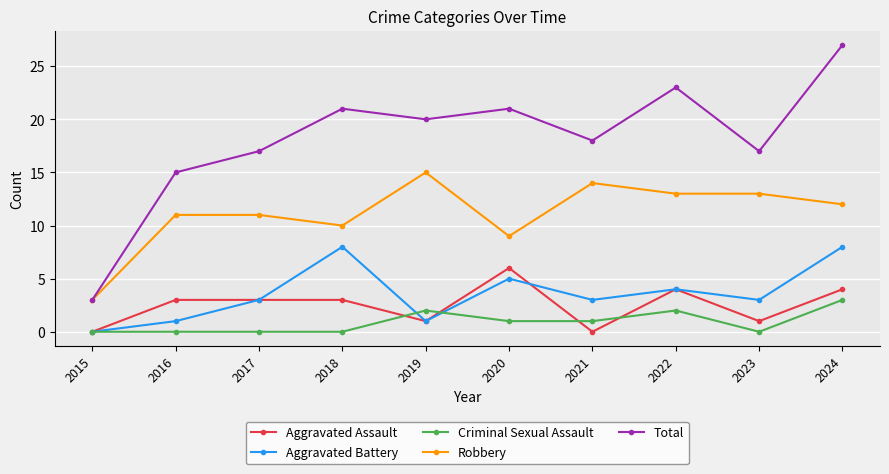

How many lines are shown in the chart?

5